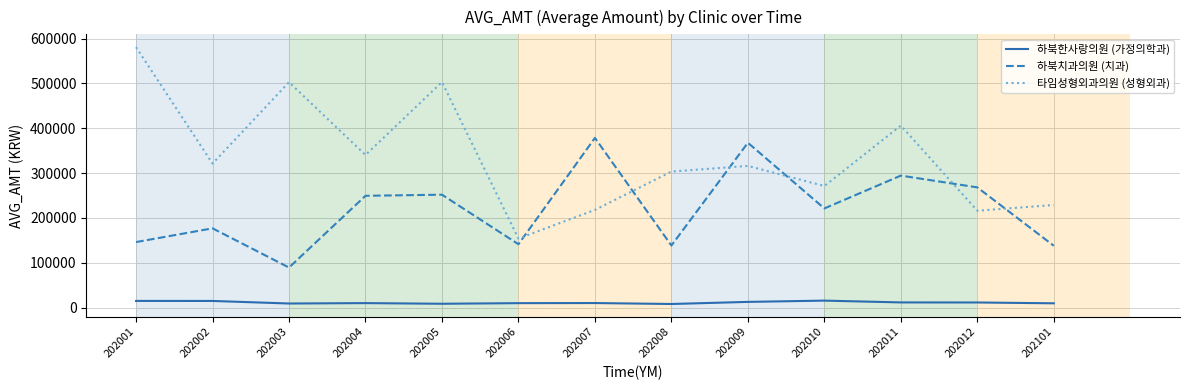

What is the maximum value shown in the chart?

580897